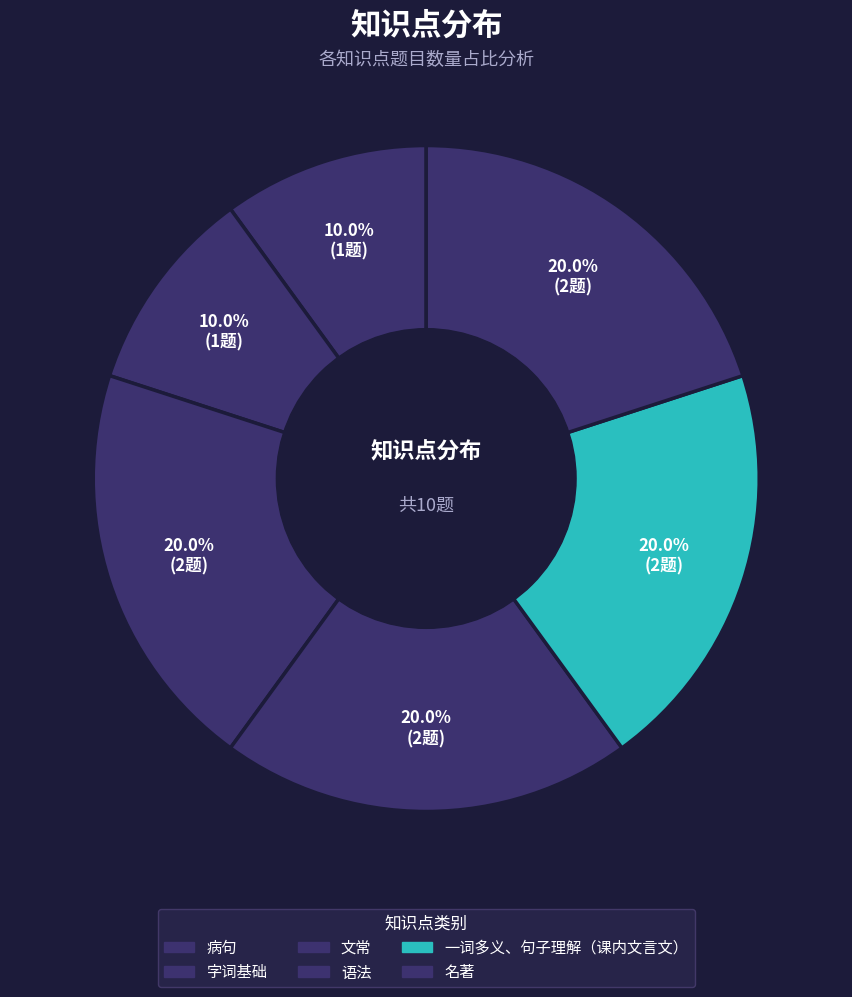

Rank the categories by value from lowest to highest.

病句, 字词基础, 文常, 语法, 一词多义、句子理解（课内文言文）, 名著